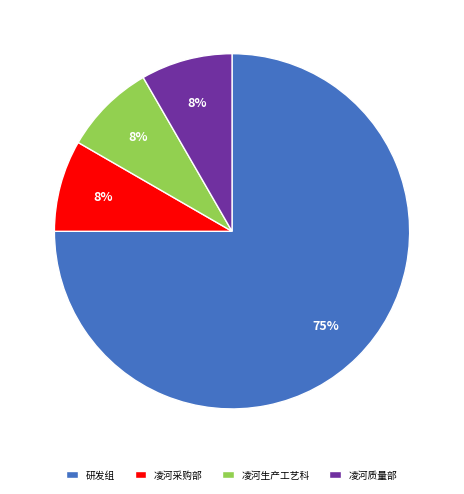

Is the sum of 研发组 and 凌河采购部 greater than half?

Yes